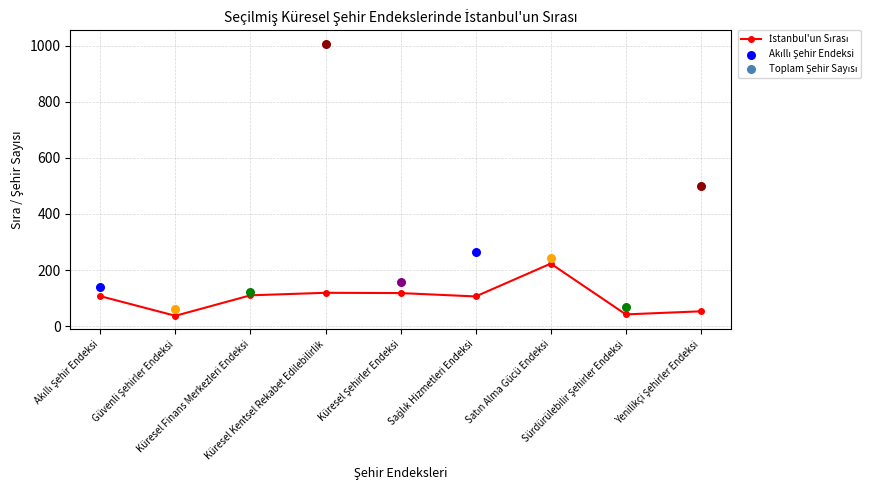

What is the ratio of the value at Güvenli Şehirler Endeksi to the value at Sürdürülebilir Şehirler Endeksi?

0.9